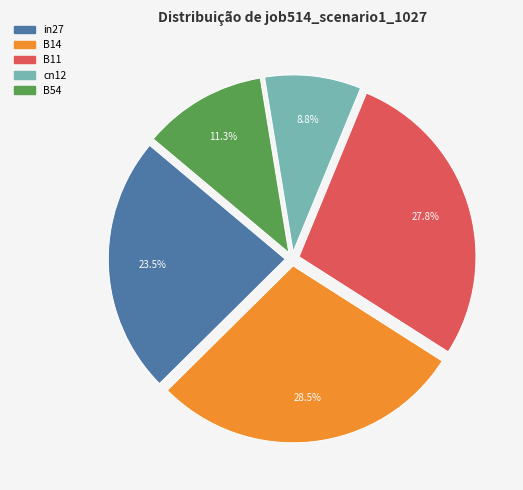

Rank the categories by value from highest to lowest.

B14, B11, in27, B54, cn12